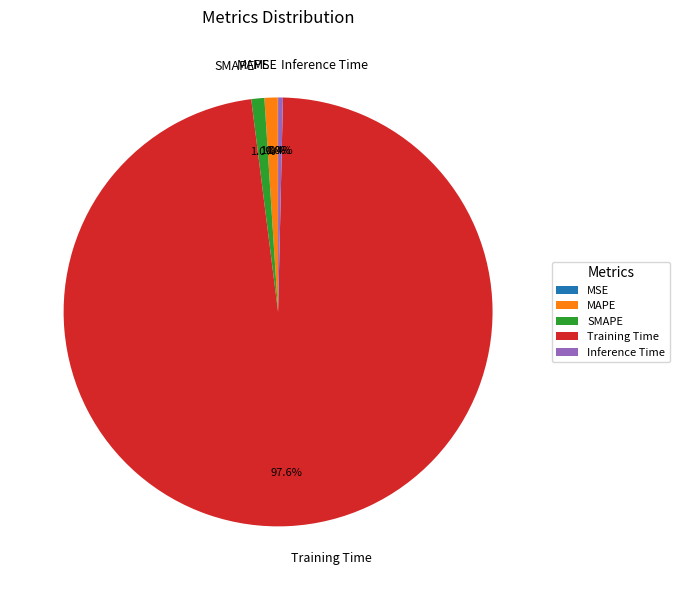

To the nearest percent, what is the difference between the largest and smallest slice percentages?

98%